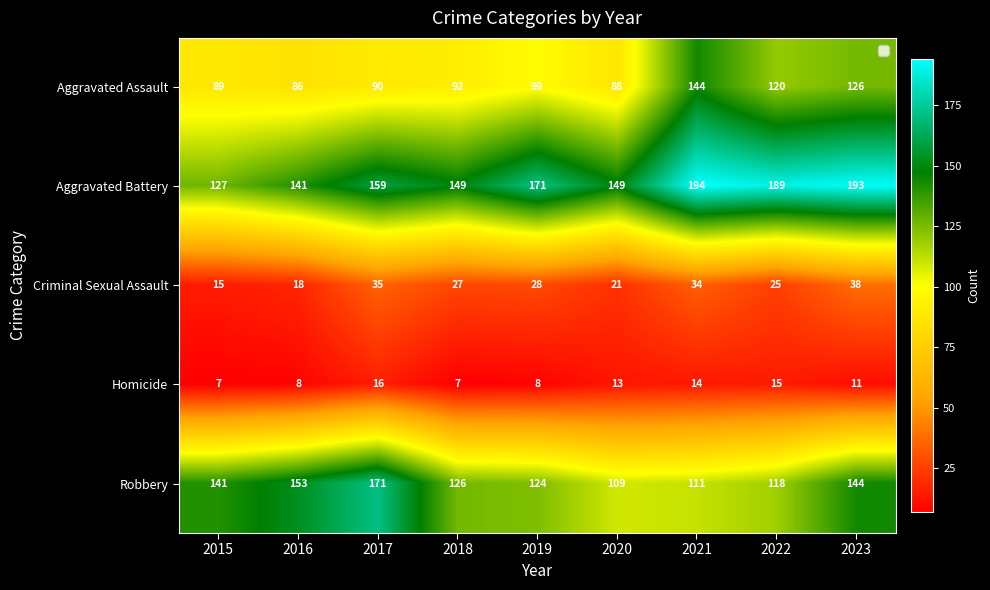

Which series changed the most between 2016 and 2019?

Aggravated Battery